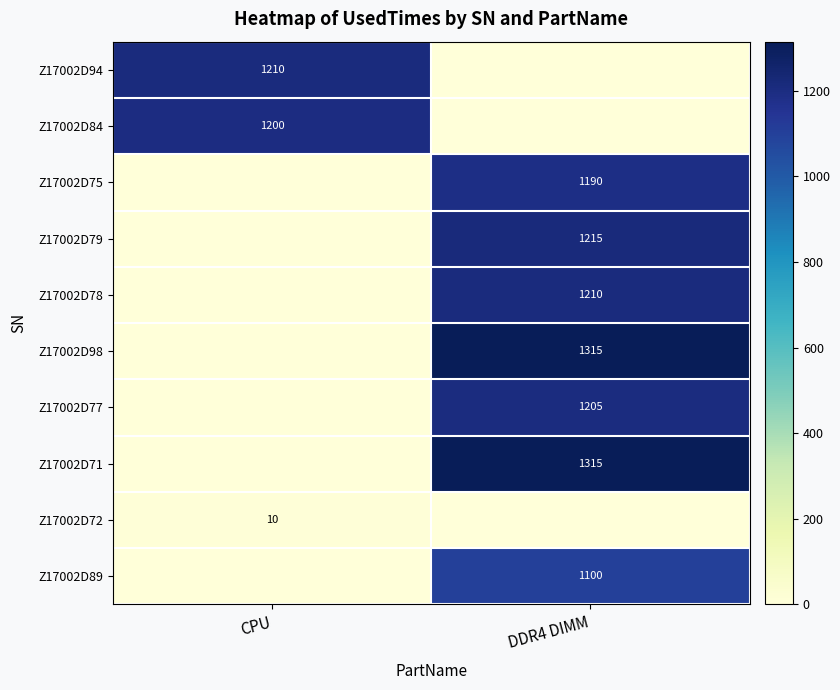

The value of Z17002D79 at DDR4 DIMM is 777. True or false?

False